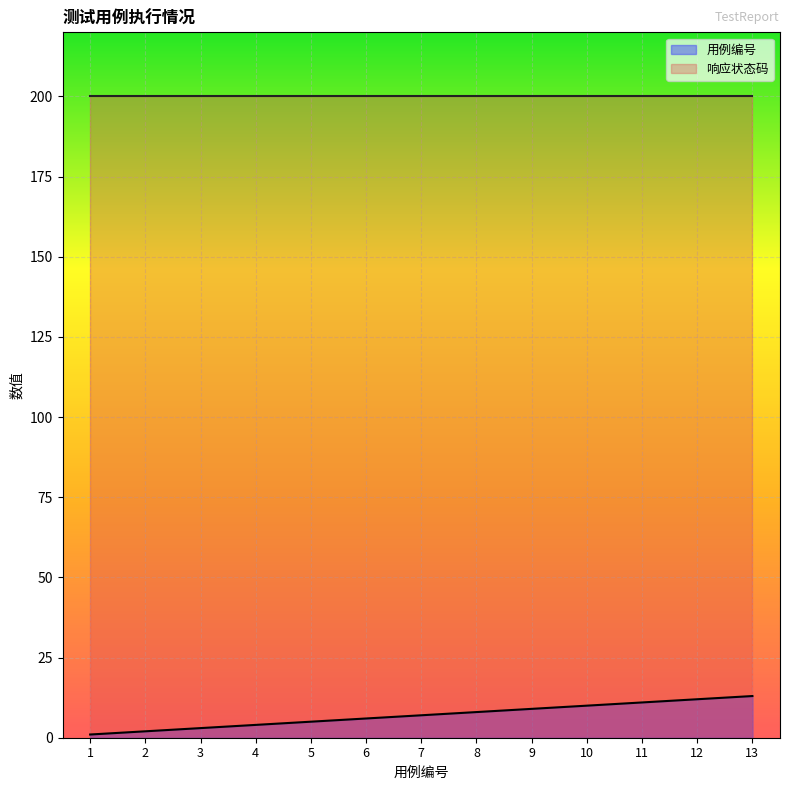

What is the value of the 7th point from the left?

7